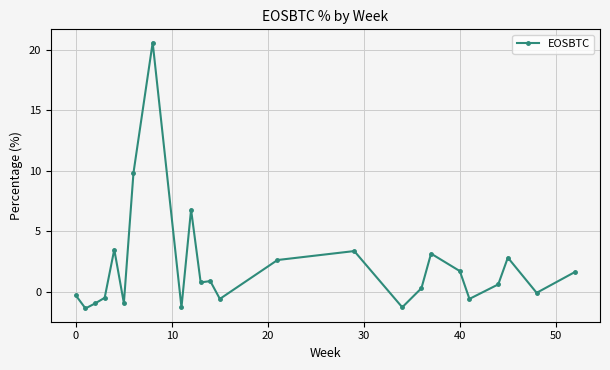

What is the minimum value shown in the chart?

-1.4